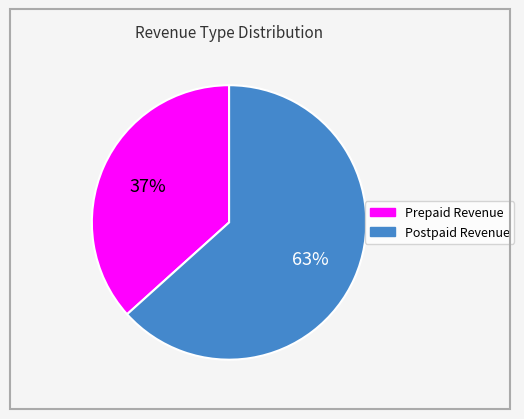

How many slices are in this pie chart?

2